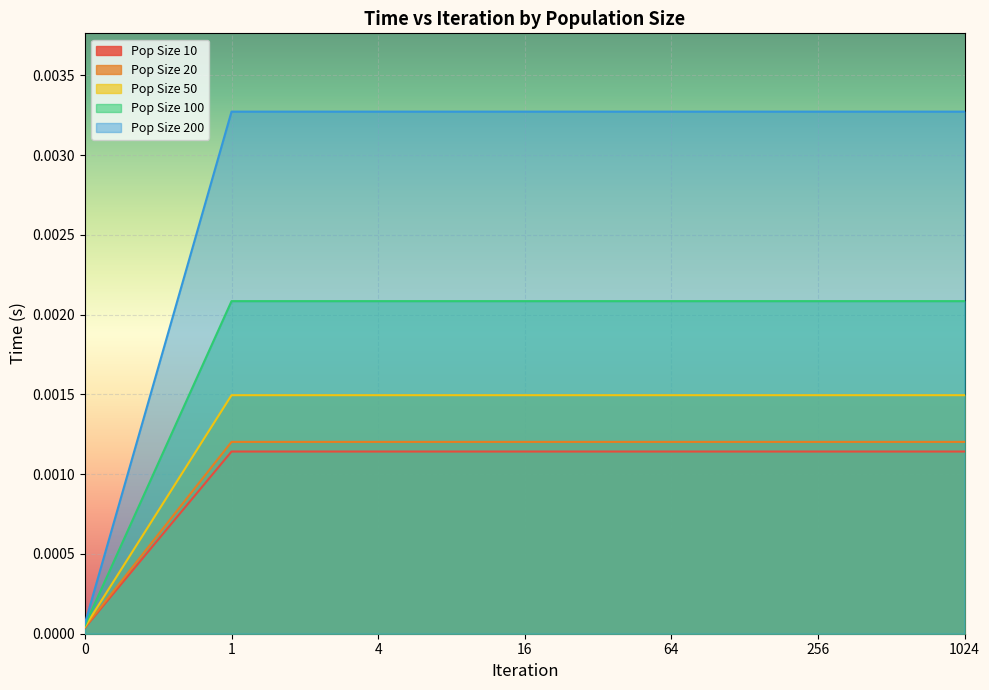

Which series has the largest total across all categories?

Pop Size 200